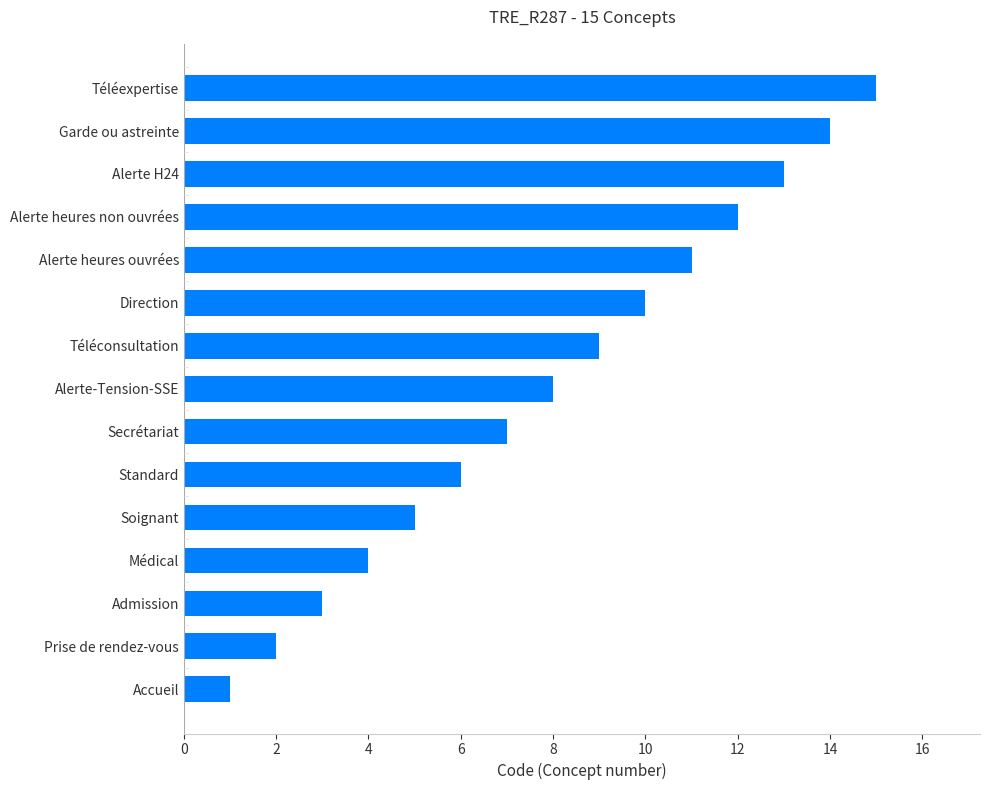

What is the sum of the values at Alerte heures ouvrées and Garde ou astreinte?

25